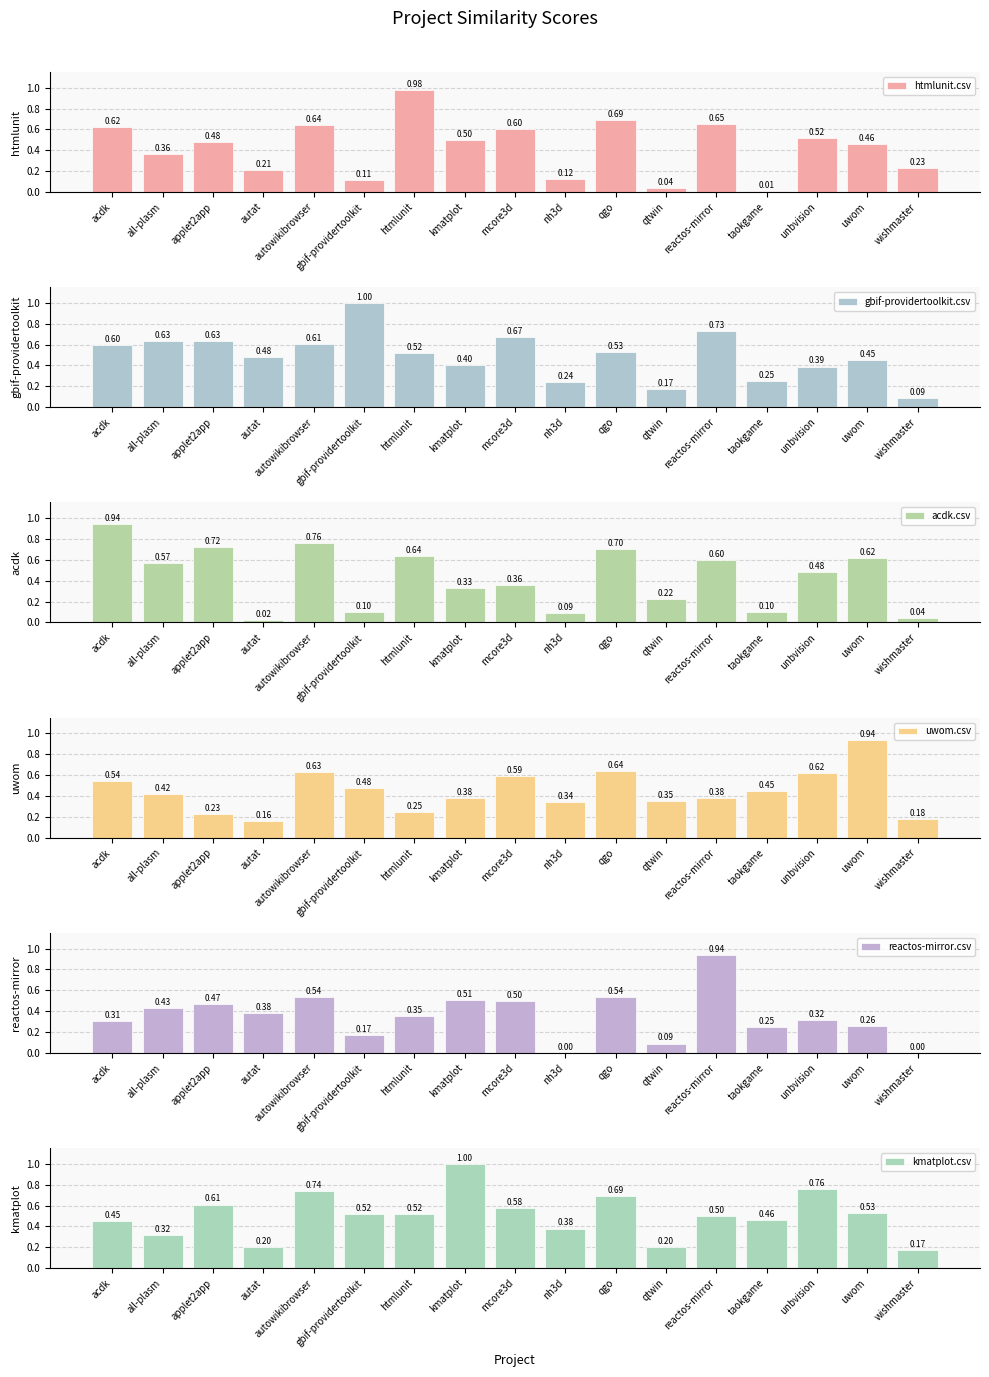

What is the label of the 15th bar from the left?

unbvision